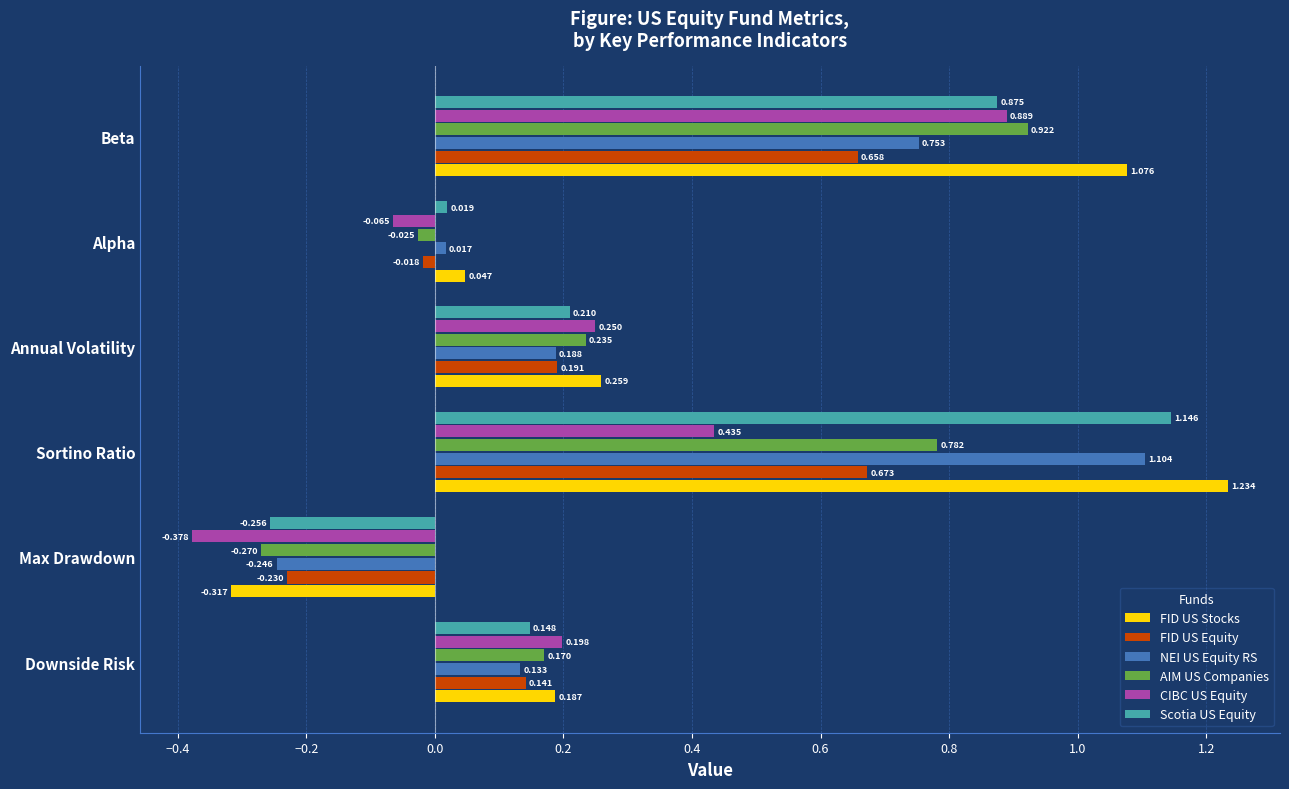

Between Downside Risk and Max Drawdown, which series saw the biggest shift?

CIBC US Equity